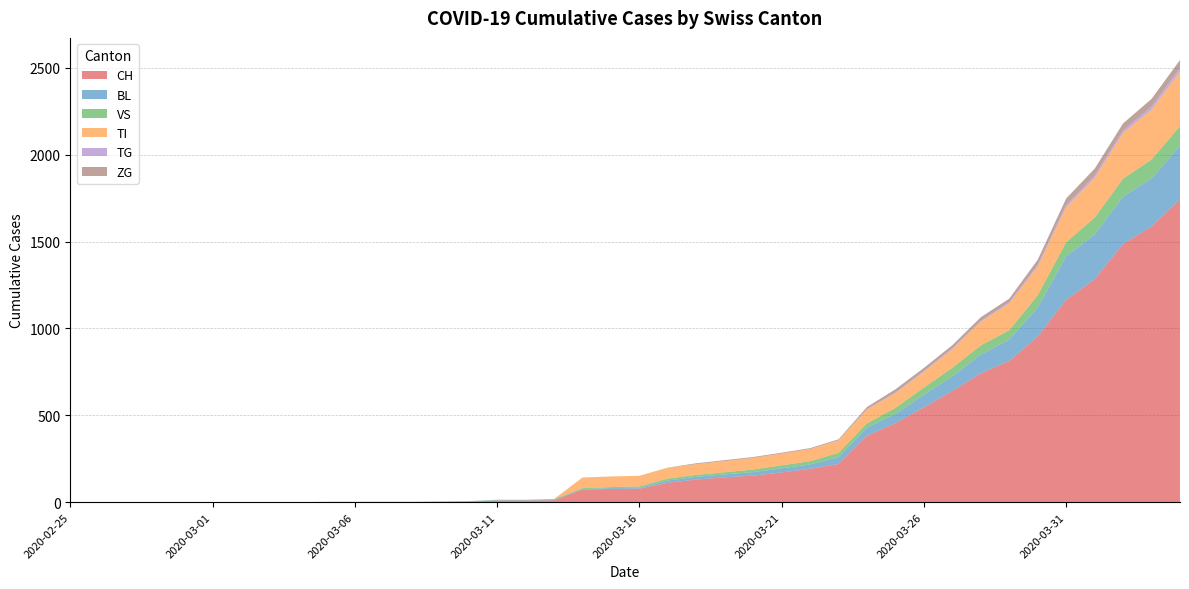

Reading left to right, transcribe all the data shown in this chart.

CH: 2020-02-25=0	2020-02-26=0	2020-02-27=0	2020-02-28=0	2020-02-29=0	2020-03-01=0	2020-03-02=0	2020-03-03=0	2020-03-04=0	2020-03-05=2	2020-03-06=2	2020-03-07=2	2020-03-08=2	2020-03-09=3	2020-03-10=4	2020-03-11=9	2020-03-12=9	2020-03-13=11	2020-03-14=73	2020-03-15=76	2020-03-16=78	2020-03-17=112	2020-03-18=130	2020-03-19=143	2020-03-20=153	2020-03-21=171	2020-03-22=192	2020-03-23=220	2020-03-24=383	2020-03-25=455	2020-03-26=546	2020-03-27=640	2020-03-28=742	2020-03-29=813	2020-03-30=954	2020-03-31=1165	2020-04-01=1284	2020-04-02=1487	2020-04-03=1587	2020-04-04=1744
BL: 2020-02-25=0	2020-02-26=0	2020-02-27=0	2020-02-28=0	2020-02-29=0	2020-03-01=0	2020-03-02=0	2020-03-03=0	2020-03-04=0	2020-03-05=0	2020-03-06=0	2020-03-07=0	2020-03-08=0	2020-03-09=1	2020-03-10=2	2020-03-11=2	2020-03-12=2	2020-03-13=2	2020-03-14=2	2020-03-15=5	2020-03-16=5	2020-03-17=13	2020-03-18=16	2020-03-19=17	2020-03-20=20	2020-03-21=24	2020-03-22=25	2020-03-23=40	2020-03-24=46	2020-03-25=53	2020-03-26=73	2020-03-27=84	2020-03-28=108	2020-03-29=123	2020-03-30=167	2020-03-31=251	2020-04-01=258	2020-04-02=272	2020-04-03=277	2020-04-04=309
VS: 2020-02-25=0	2020-02-26=0	2020-02-27=0	2020-02-28=0	2020-02-29=0	2020-03-01=0	2020-03-02=0	2020-03-03=0	2020-03-04=0	2020-03-05=0	2020-03-06=0	2020-03-07=0	2020-03-08=0	2020-03-09=0	2020-03-10=0	2020-03-11=3	2020-03-12=3	2020-03-13=5	2020-03-14=6	2020-03-15=6	2020-03-16=8	2020-03-17=11	2020-03-18=11	2020-03-19=12	2020-03-20=15	2020-03-21=17	2020-03-22=19	2020-03-23=24	2020-03-24=25	2020-03-25=35	2020-03-26=41	2020-03-27=50	2020-03-28=53	2020-03-29=54	2020-03-30=71	2020-03-31=81	2020-04-01=96	2020-04-02=104	2020-04-03=109	2020-04-04=112
TI: 2020-02-25=0	2020-02-26=0	2020-02-27=0	2020-02-28=0	2020-02-29=0	2020-03-01=0	2020-03-02=0	2020-03-03=0	2020-03-04=0	2020-03-05=0	2020-03-06=0	2020-03-07=0	2020-03-08=0	2020-03-09=0	2020-03-10=0	2020-03-11=0	2020-03-12=0	2020-03-13=0	2020-03-14=61	2020-03-15=61	2020-03-16=61	2020-03-17=62	2020-03-18=62	2020-03-19=65	2020-03-20=67	2020-03-21=68	2020-03-22=70	2020-03-23=71	2020-03-24=80	2020-03-25=85	2020-03-26=91	2020-03-27=107	2020-03-28=136	2020-03-29=155	2020-03-30=165	2020-03-31=202	2020-04-01=229	2020-04-02=263	2020-04-03=287	2020-04-04=314
TG: 2020-02-25=0	2020-02-26=0	2020-02-27=0	2020-02-28=0	2020-02-29=0	2020-03-01=0	2020-03-02=0	2020-03-03=0	2020-03-04=0	2020-03-05=0	2020-03-06=0	2020-03-07=0	2020-03-08=0	2020-03-09=0	2020-03-10=0	2020-03-11=0	2020-03-12=0	2020-03-13=0	2020-03-14=0	2020-03-15=0	2020-03-16=0	2020-03-17=0	2020-03-18=0	2020-03-19=0	2020-03-20=0	2020-03-21=0	2020-03-22=0	2020-03-23=2	2020-03-24=2	2020-03-25=4	2020-03-26=4	2020-03-27=5	2020-03-28=5	2020-03-29=6	2020-03-30=10	2020-03-31=11	2020-04-01=13	2020-04-02=14	2020-04-03=18	2020-04-04=21
ZG: 2020-02-25=0	2020-02-26=0	2020-02-27=0	2020-02-28=0	2020-02-29=0	2020-03-01=0	2020-03-02=0	2020-03-03=0	2020-03-04=0	2020-03-05=0	2020-03-06=0	2020-03-07=0	2020-03-08=0	2020-03-09=0	2020-03-10=0	2020-03-11=0	2020-03-12=0	2020-03-13=0	2020-03-14=0	2020-03-15=0	2020-03-16=0	2020-03-17=1	2020-03-18=5	2020-03-19=5	2020-03-20=5	2020-03-21=5	2020-03-22=5	2020-03-23=5	2020-03-24=12	2020-03-25=18	2020-03-26=18	2020-03-27=18	2020-03-28=21	2020-03-29=21	2020-03-30=29	2020-03-31=39	2020-04-01=40	2020-04-02=41	2020-04-03=44	2020-04-04=46